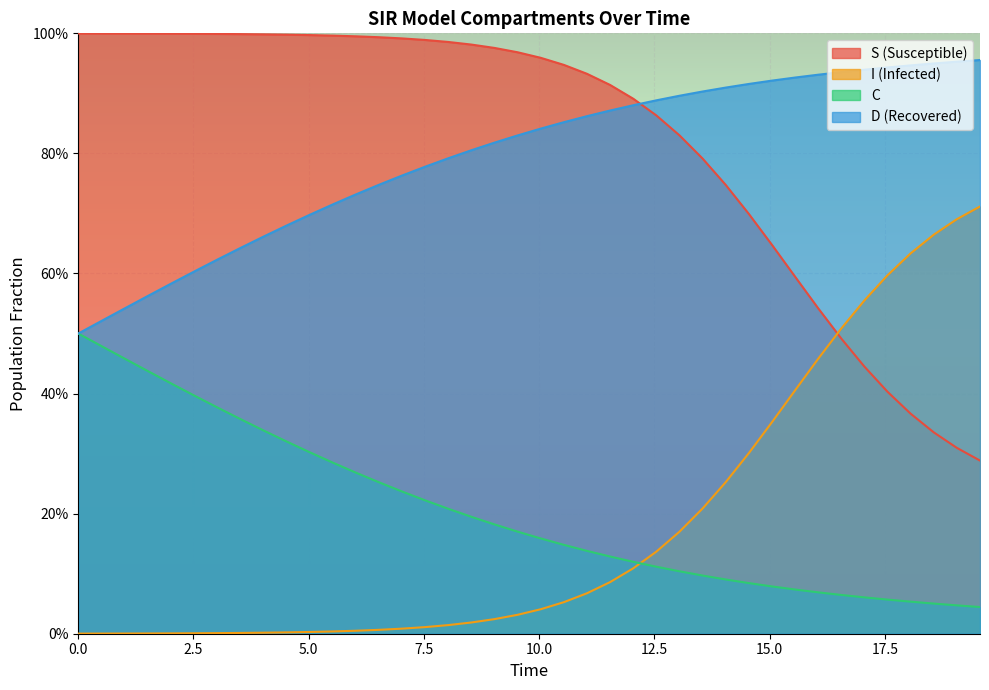

What are all the series names shown in the legend?

S (Susceptible), I (Infected), C, D (Recovered)